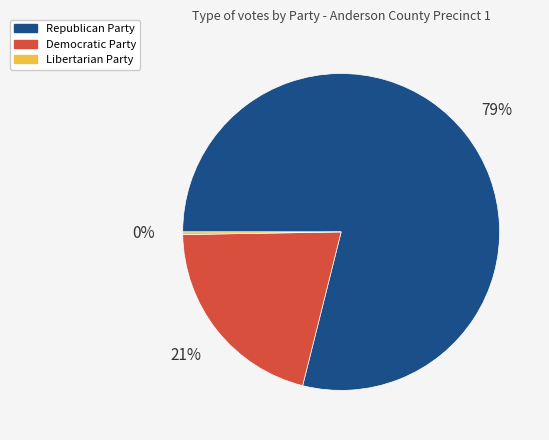

Combined, do Republican Party and Democratic Party account for over 50%?

Yes